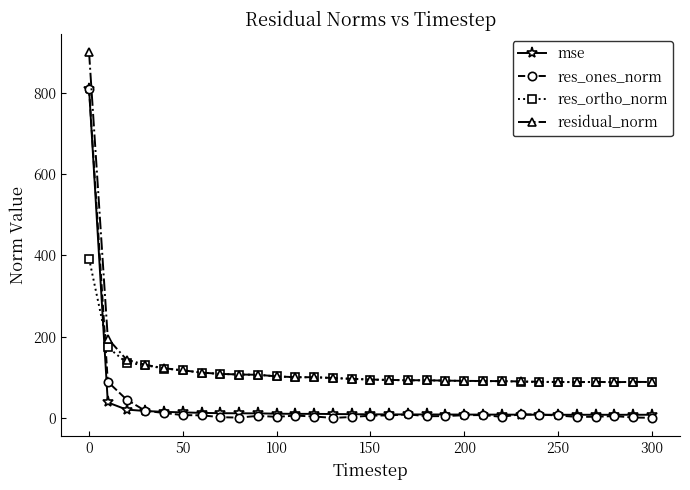

What is the value of the residual_norm point at the 30th from the left?

88.7